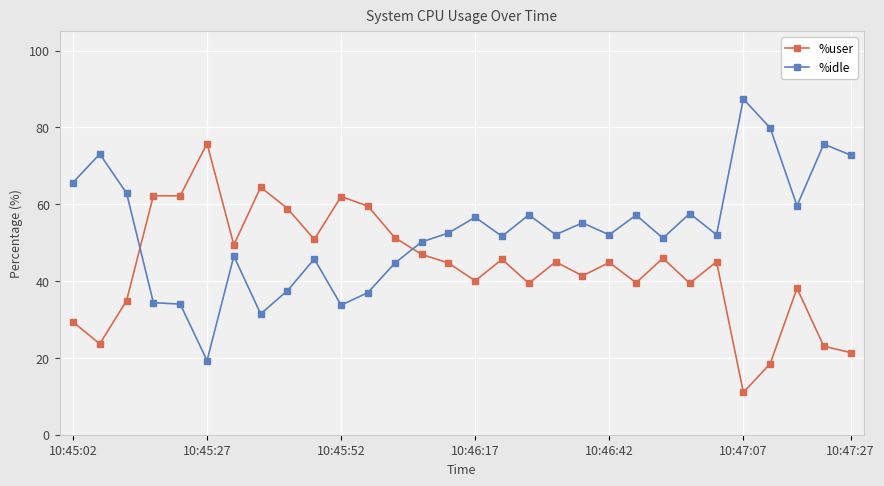

Does the chart display data point markers on the line(s)?

Yes